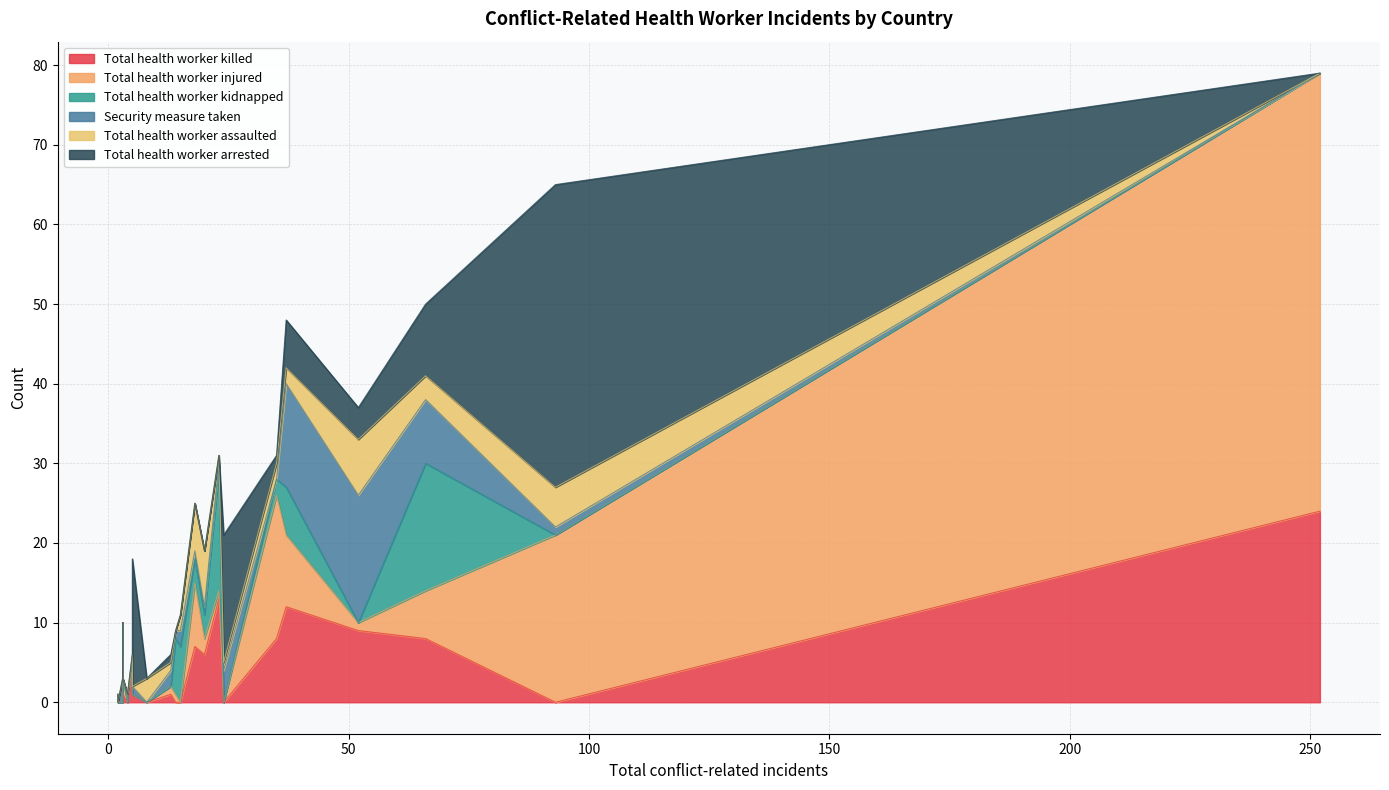

Reading right to left, what are all the values shown in this chart?

Total health worker killed: 0	1	1	4	24	1	12	5	7	0	13	0	0	0	8	0	0	6	9	1	1	0	8
Total health worker injured: 0	2	0	0	55	1	9	1	8	21	1	0	1	0	18	0	0	2	1	0	0	0	6
Total health worker kidnapped: 0	0	0	1	0	0	6	4	3	0	15	0	7	7	2	0	0	3	0	0	0	0	16
Security measure taken: 4	0	1	1	0	2	13	0	1	1	1	1	1	2	0	0	0	1	16	0	0	3	8
Total health worker assaulted: 1	0	0	0	0	1	2	0	6	5	1	0	0	2	2	0	3	7	7	0	0	0	3
Total health worker arrested: 16	0	16	0	0	1	6	0	0	38	0	0	0	0	1	0	0	0	4	0	0	0	9